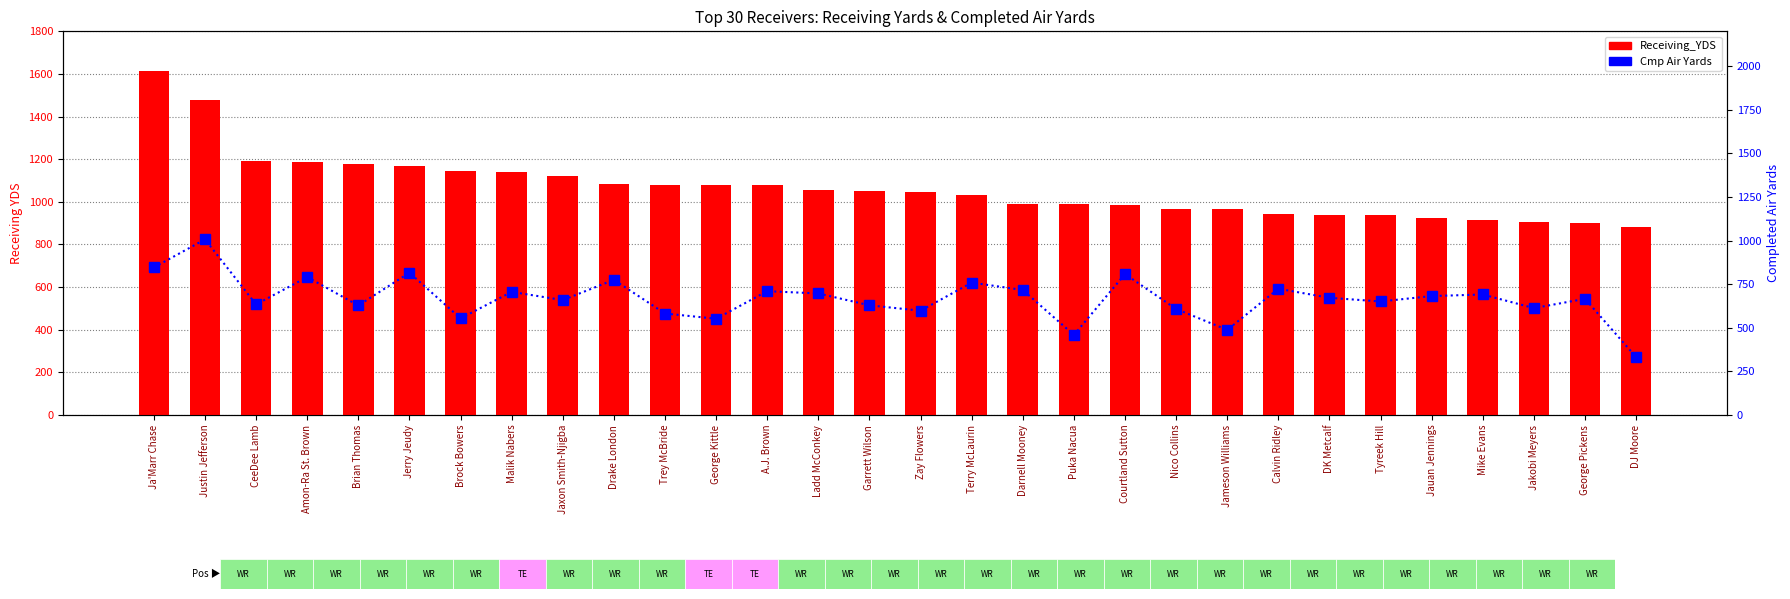

Reading right to left, transcribe all the data shown in this chart.

Receiving_YDS: DJ Moore=880	George Pickens=900	Jakobi Meyers=904	Mike Evans=915	Jauan Jennings=923	Tyreek Hill=939	DK Metcalf=939	Calvin Ridley=941	Jameson Williams=967	Nico Collins=968	Courtland Sutton=983	Puka Nacua=990	Darnell Mooney=992	Terry McLaurin=1034	Zay Flowers=1047	Garrett Wilson=1053	Ladd McConkey=1054	A.J. Brown=1079	George Kittle=1079	Trey McBride=1081	Drake London=1084	Jaxon Smith-Njigba=1121	Malik Nabers=1140	Brock Bowers=1144	Jerry Jeudy=1166	Brian Thomas=1179	Amon-Ra St. Brown=1186	CeeDee Lamb=1194	Justin Jefferson=1479	Ja'Marr Chase=1612
Cmp AY: DJ Moore=332	George Pickens=666	Jakobi Meyers=613	Mike Evans=691	Jauan Jennings=682	Tyreek Hill=651	DK Metcalf=672	Calvin Ridley=724	Jameson Williams=488	Nico Collins=608	Courtland Sutton=808	Puka Nacua=459	Darnell Mooney=717	Terry McLaurin=759	Zay Flowers=598	Garrett Wilson=629	Ladd McConkey=697	A.J. Brown=710	George Kittle=552	Trey McBride=582	Drake London=775	Jaxon Smith-Njigba=659	Malik Nabers=706	Brock Bowers=554	Jerry Jeudy=816	Brian Thomas=628	Amon-Ra St. Brown=791	CeeDee Lamb=634	Justin Jefferson=1007	Ja'Marr Chase=846